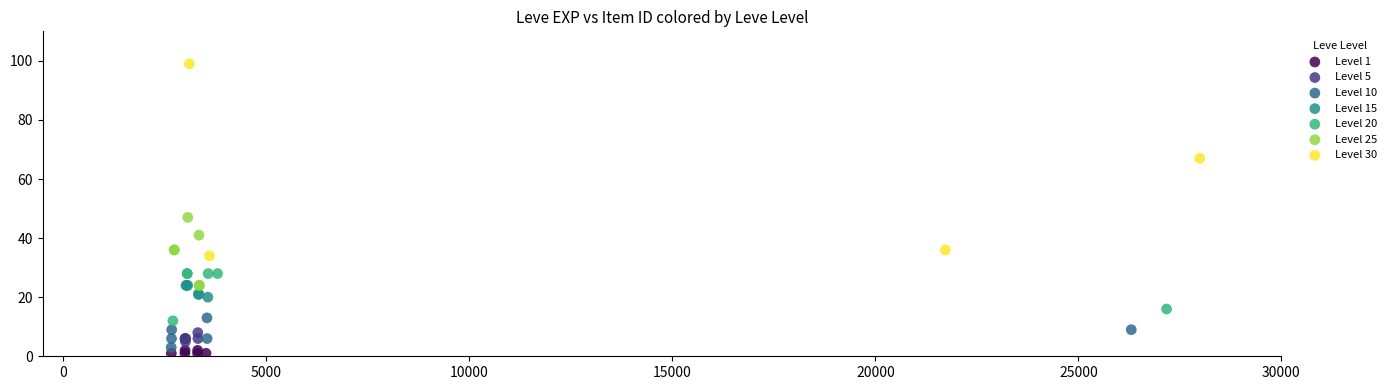

Which series has the widest spread of Y values?

Level 30